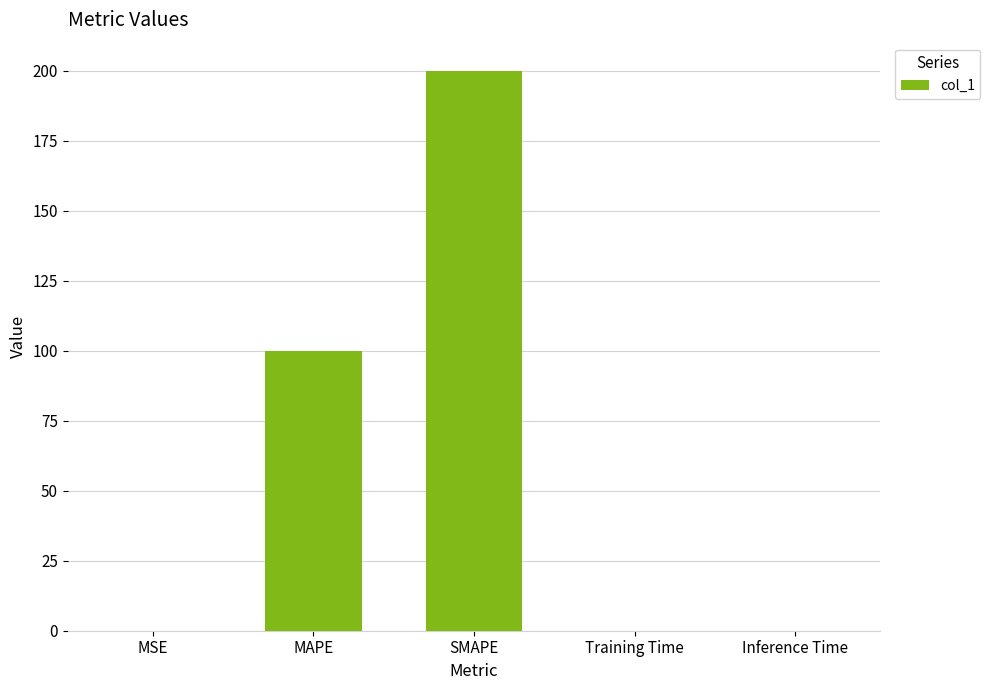

Between MAPE and Inference Time, which is larger?

MAPE